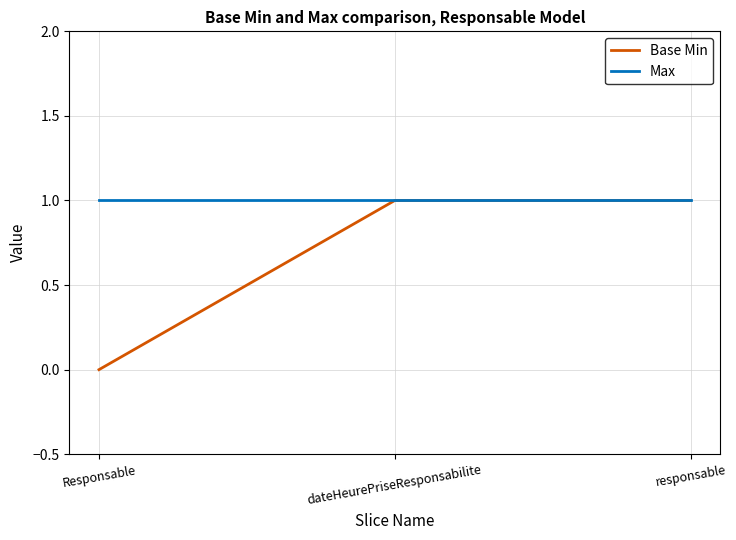

Reading right to left, what are all the values shown in this chart?

Base Min: 1	1	0
Max: 1	1	1